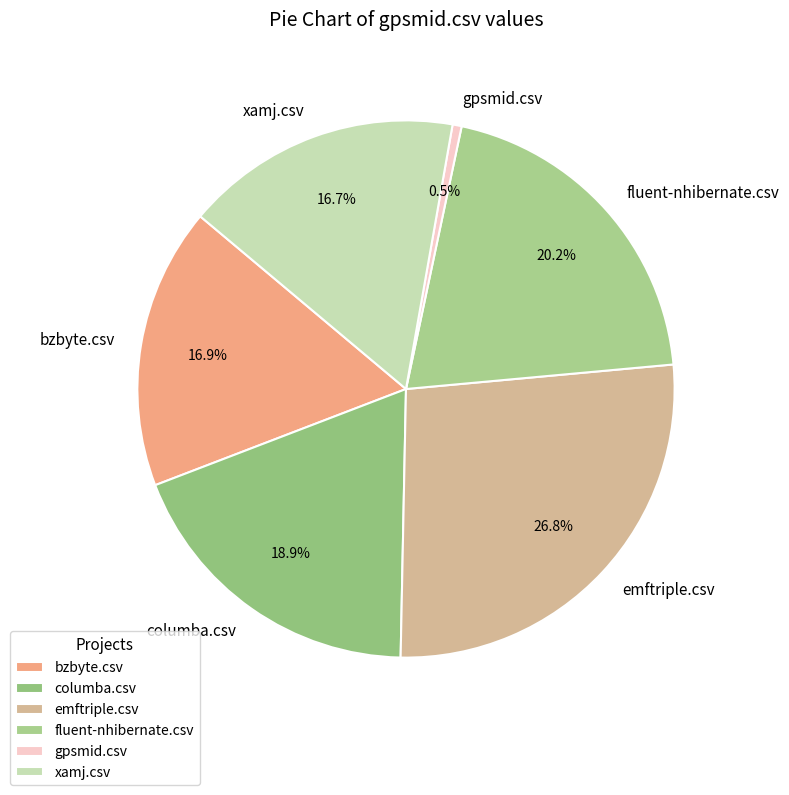

True or false: bzbyte.csv accounts for 25% of the total.

False